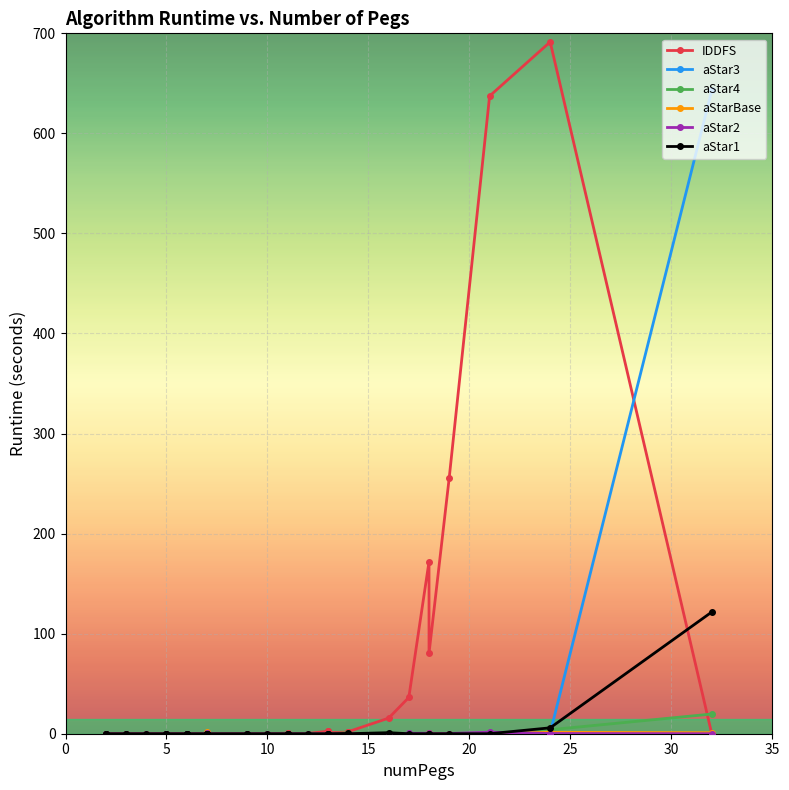

At how many categories does at least one series exceed 278?

3